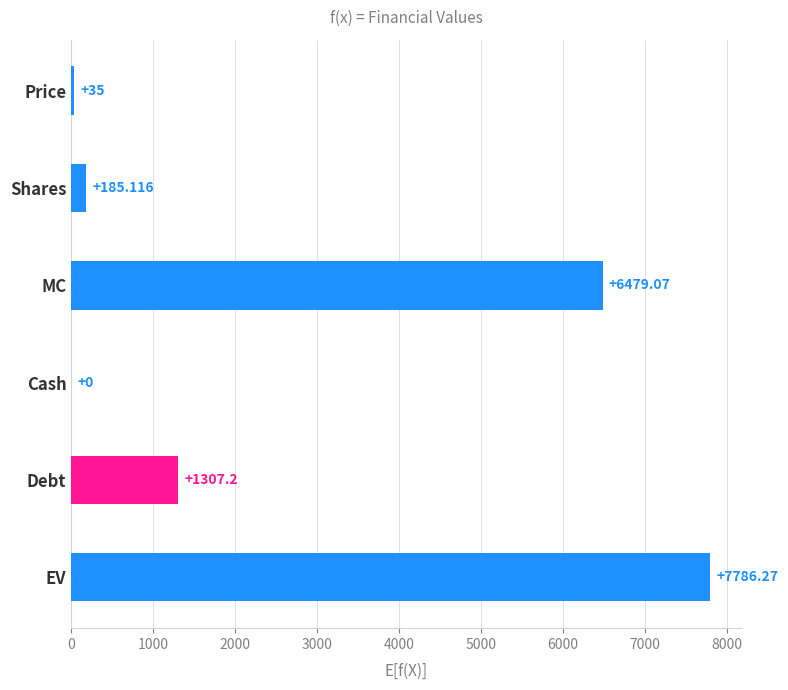

Are the bars horizontal?

Yes